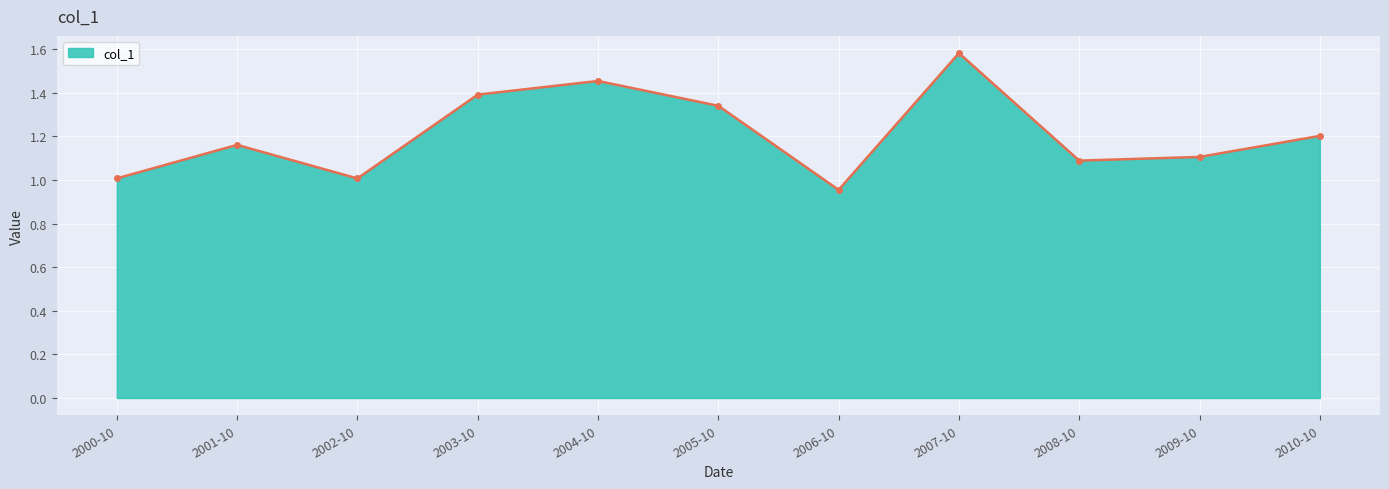

Where is the first local minimum?

2002-10